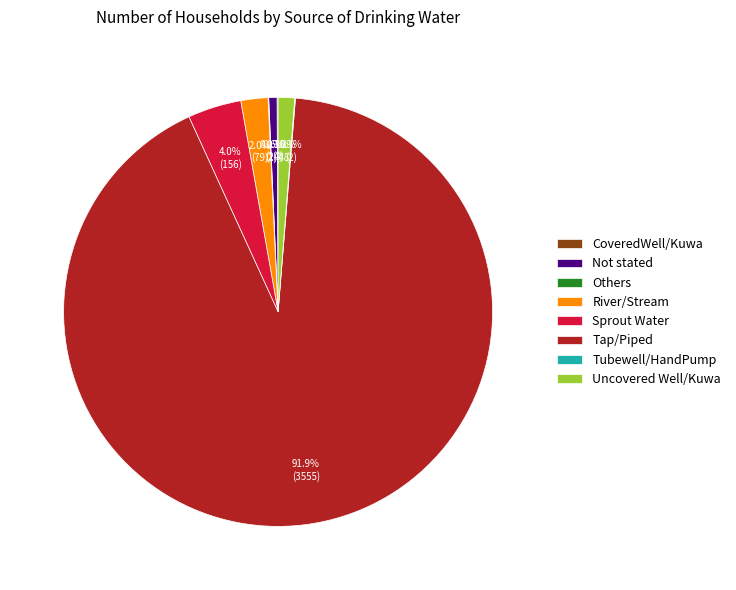

Is the sum of River/Stream and Tap/Piped greater than half?

Yes